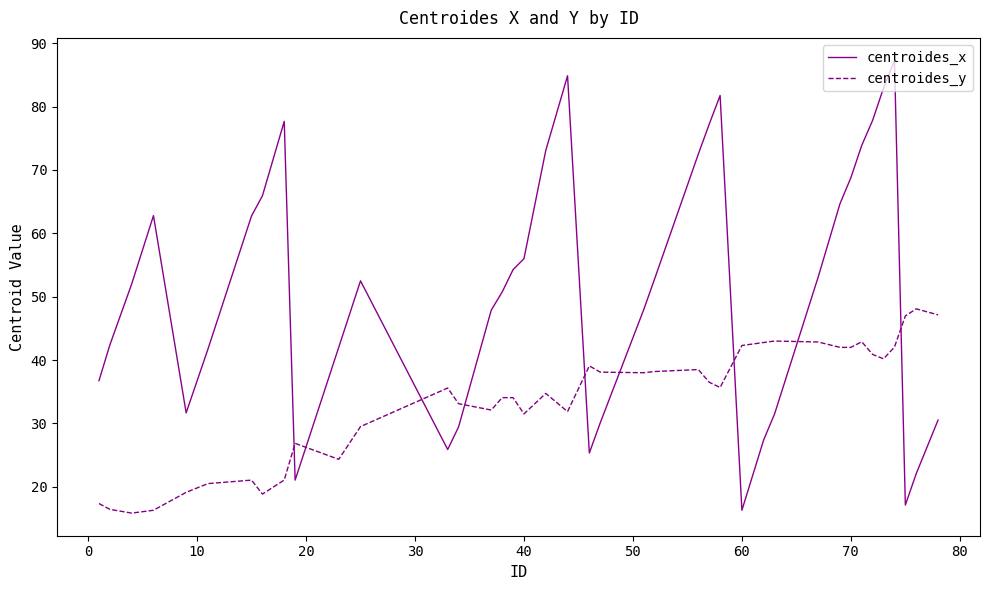

Rank the series by their maximum value, from lowest to highest.

centroides_y, centroides_x